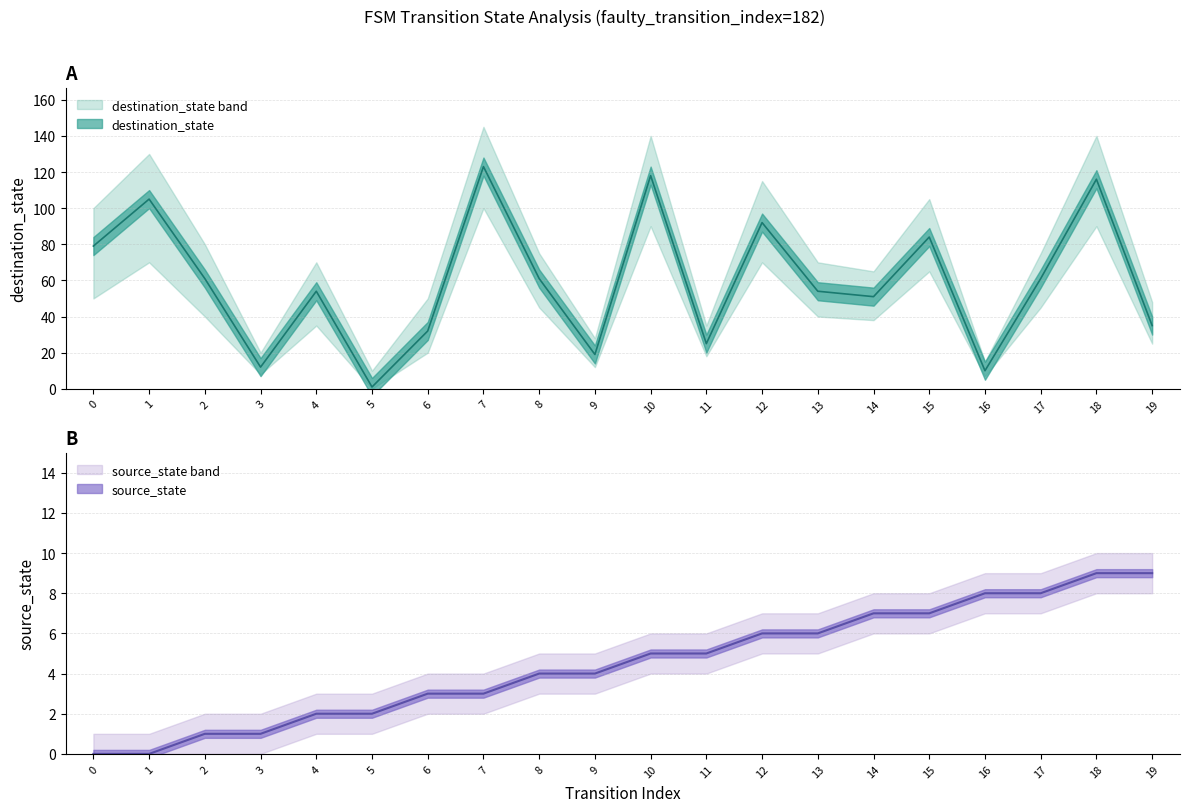

List the series in order of their overall mean, lowest first.

source_state, destination_state